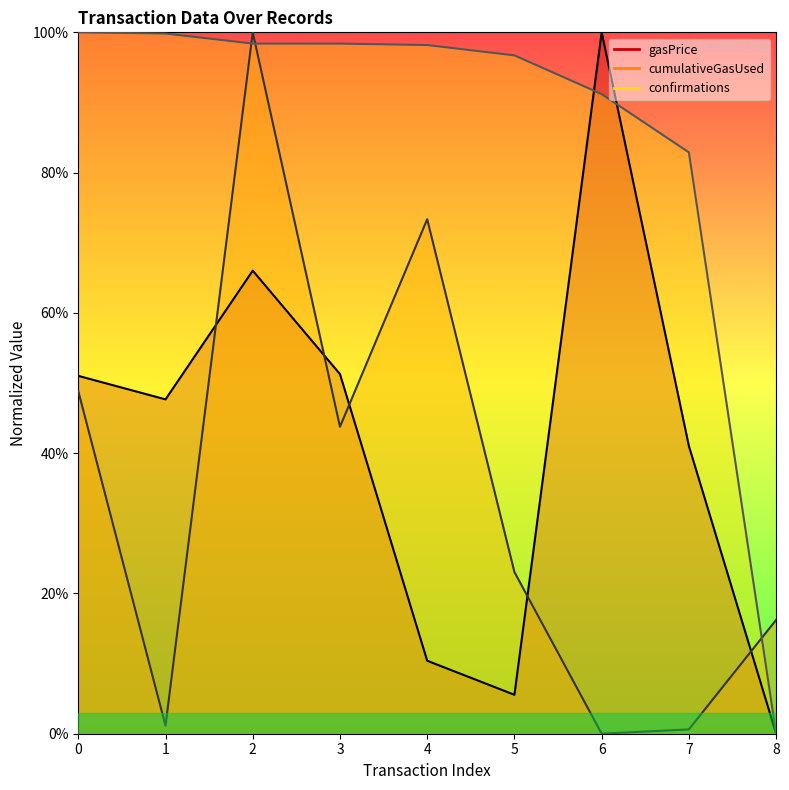

Which series has the largest range (max minus min)?

gasPrice